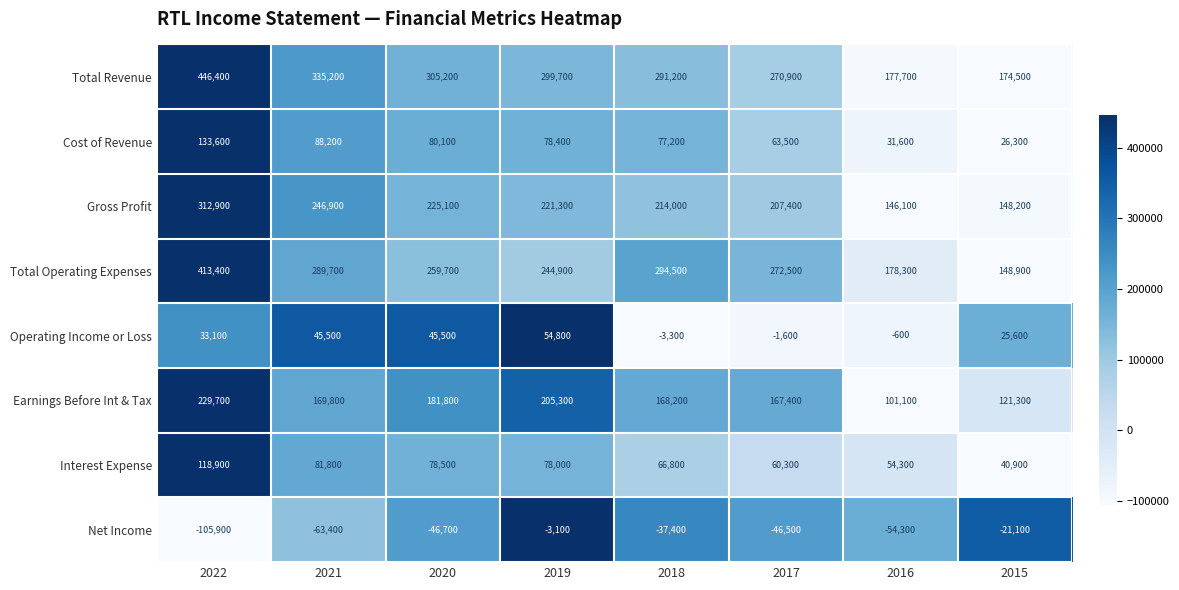

Is it true that Cost of Revenue equals 77200 at 2018?

True